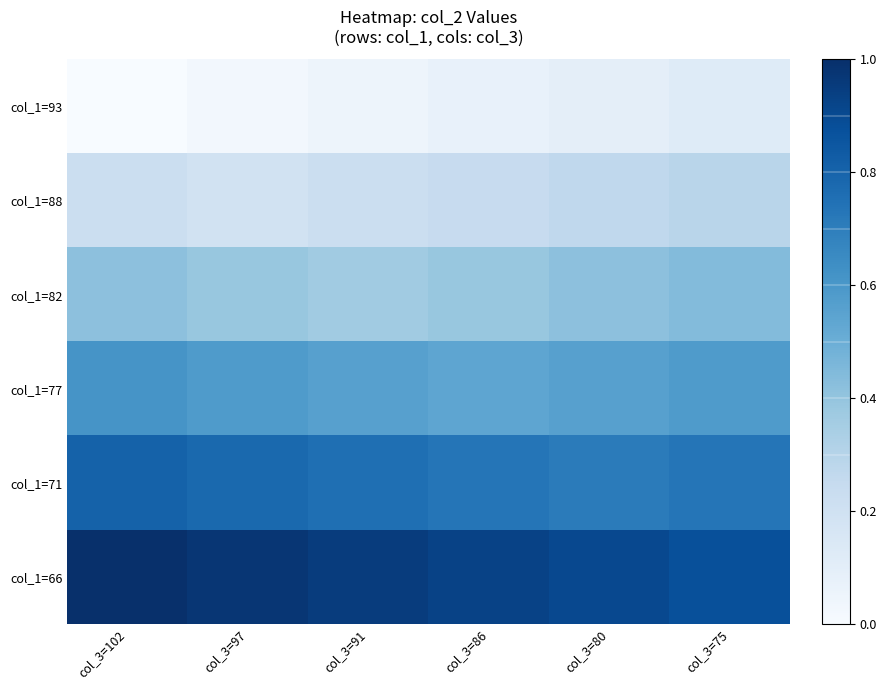

At how many categories does at least one series exceed 0?

6